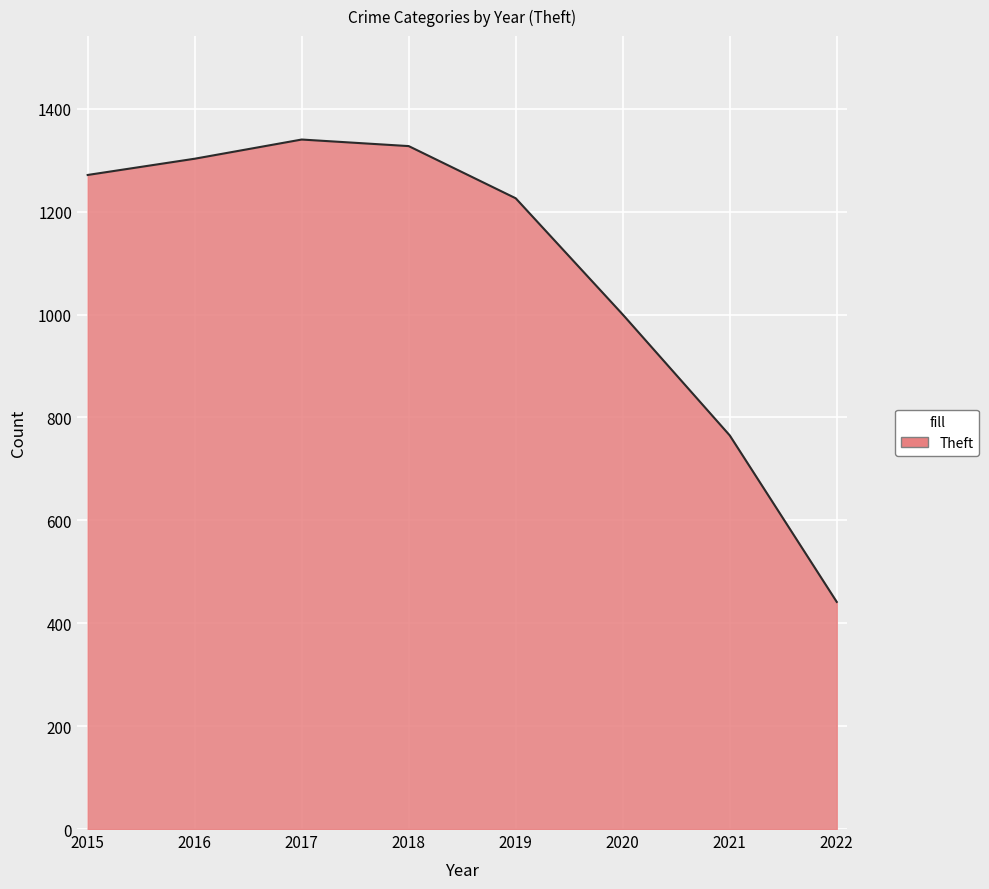

Which has a higher value, 2015 or 2018?

2018